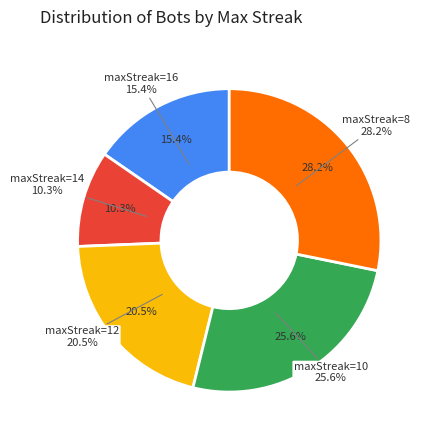

The maxStreak=8 slice represents 28% of the pie. True or false?

True